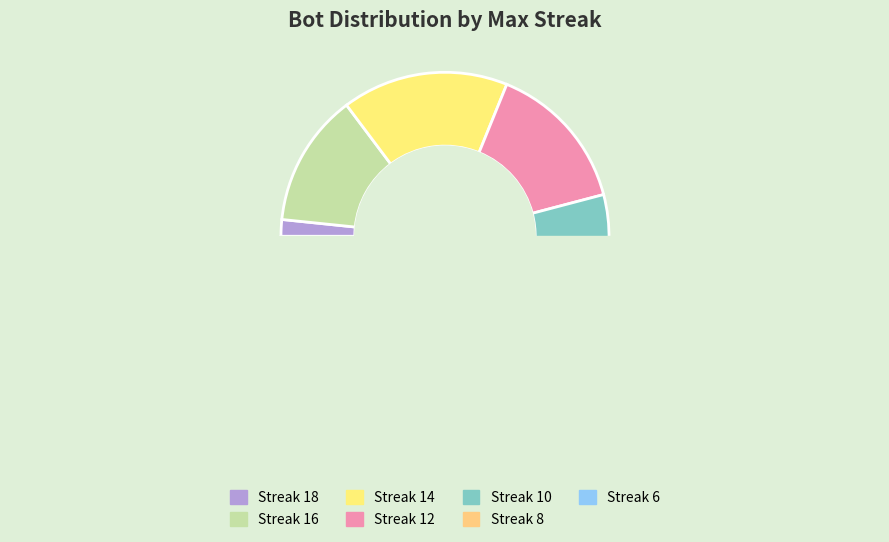

How many slices are in this pie chart?

7